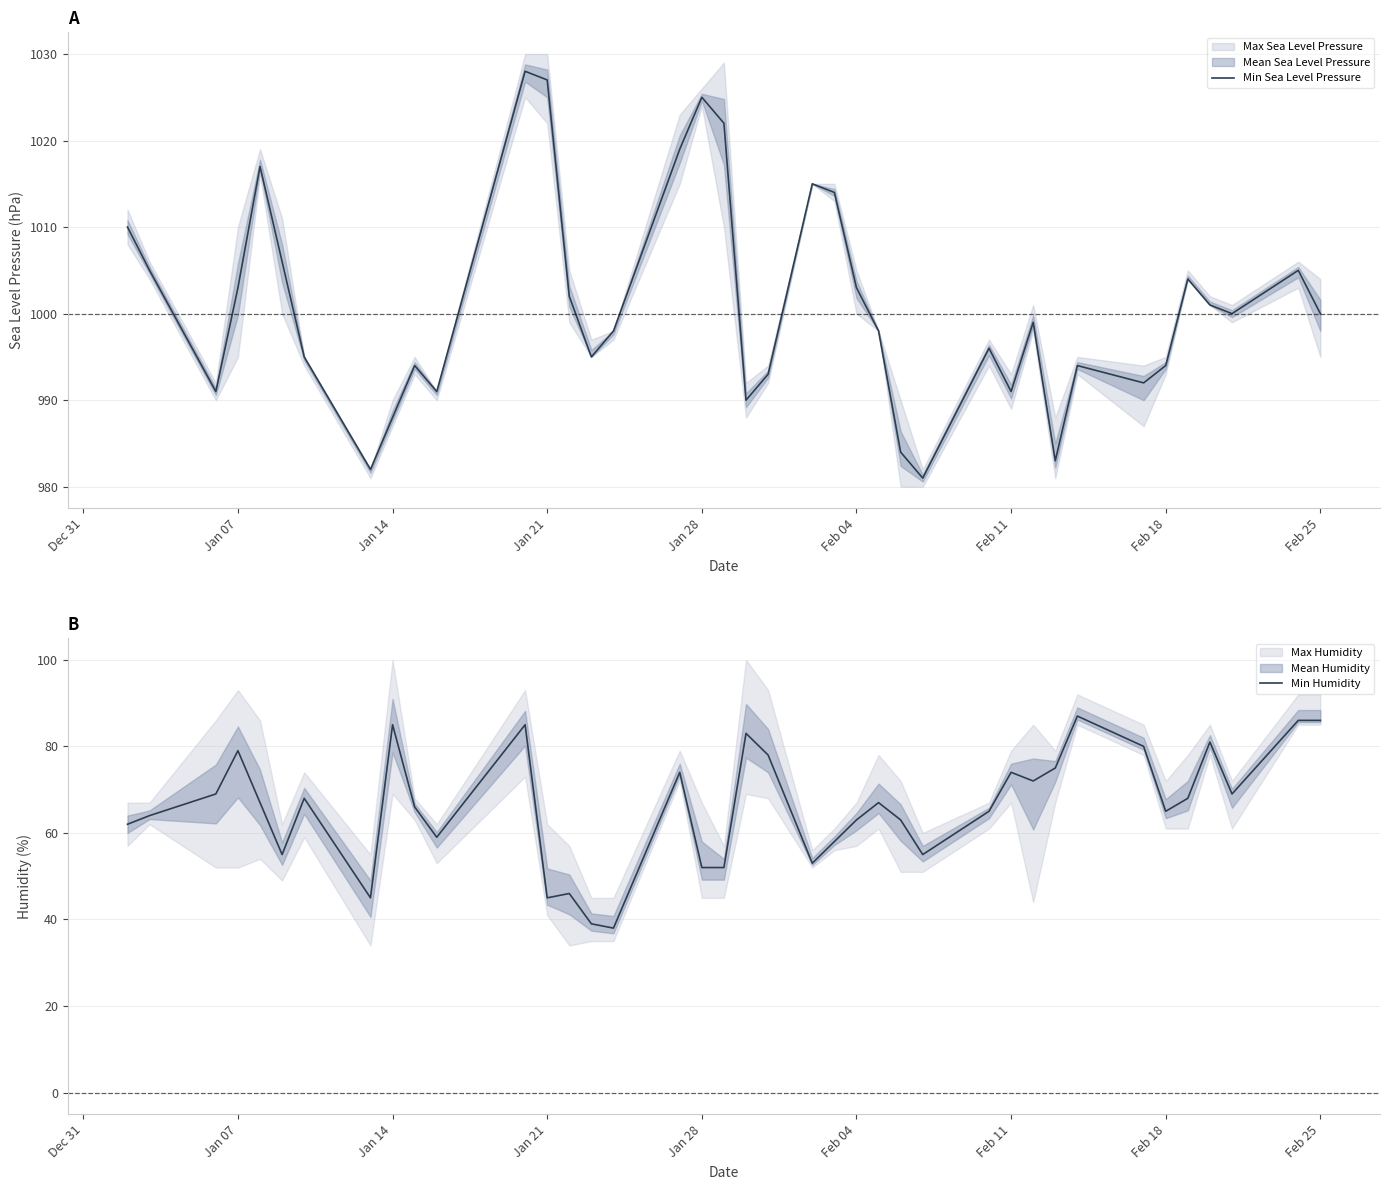

What is the highest value of the Min Sea Level Pressure series?

1028